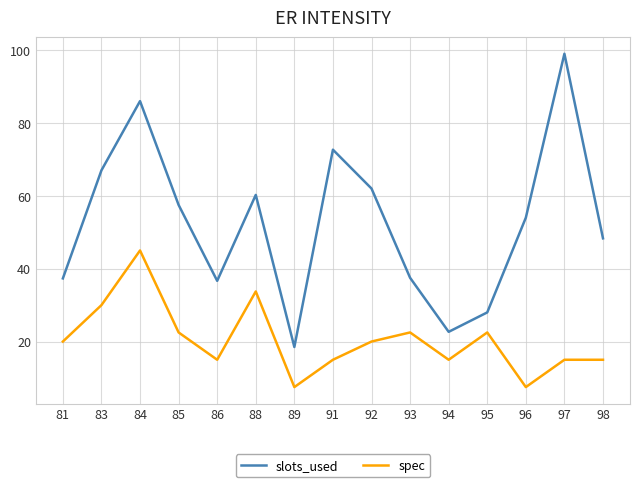

How many lines are shown in the chart?

2